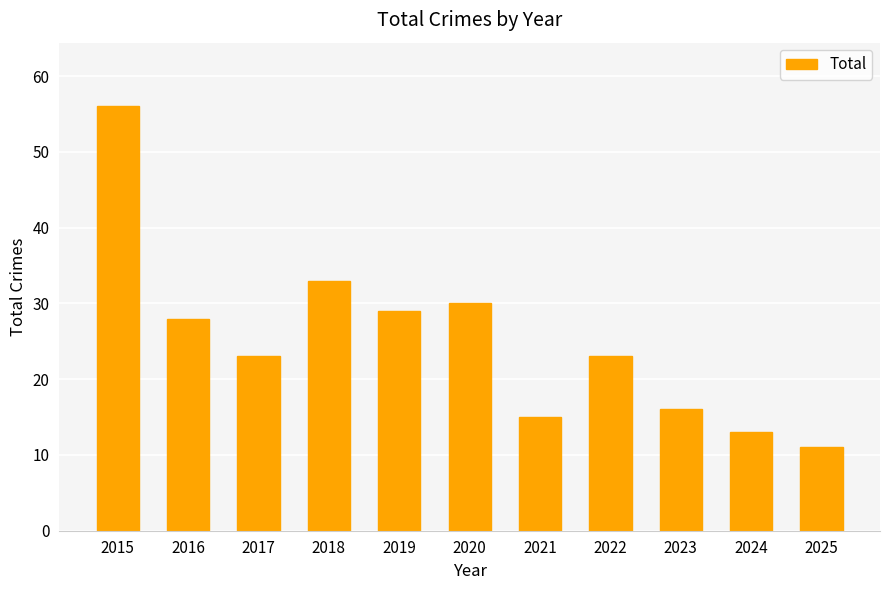

Reading right to left, transcribe all the data shown in this chart.

11	13	16	23	15	30	29	33	23	28	56